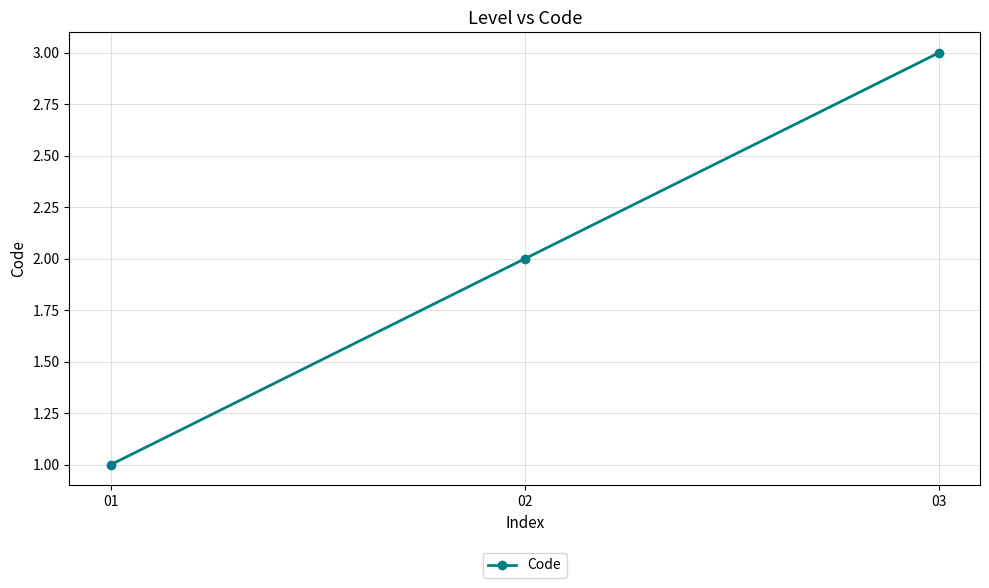

Rank the categories by value from lowest to highest.

01, 02, 03